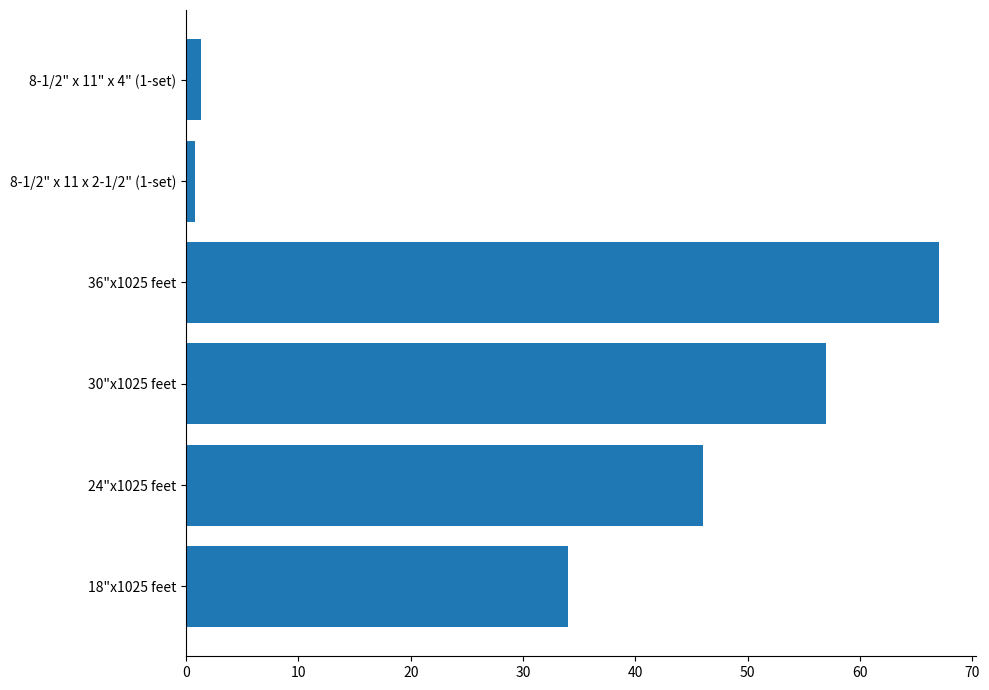

What is the difference between the maximum and minimum values?

66.2